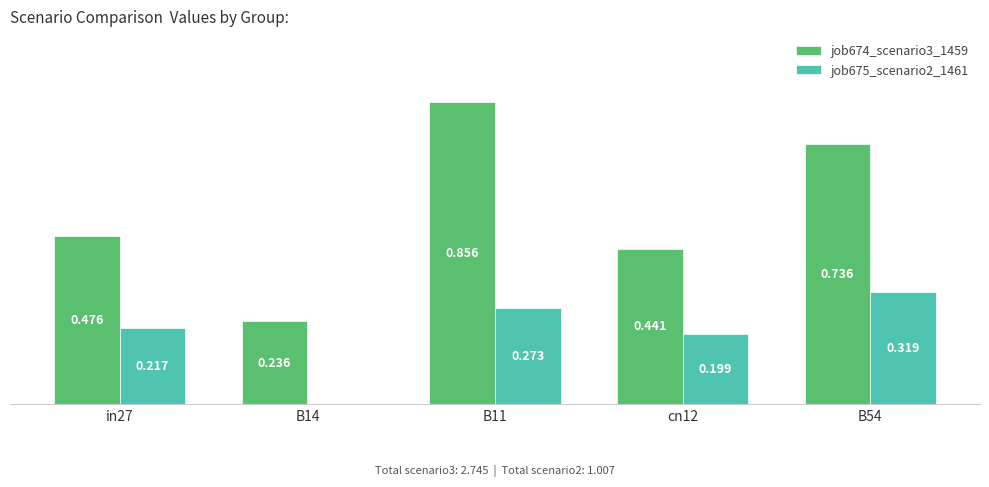

Are the bars grouped side by side (vs. stacked)?

Yes